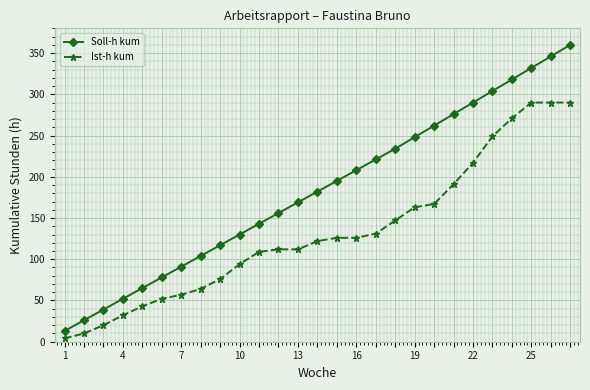

Does the chart have visible grid lines?

Yes